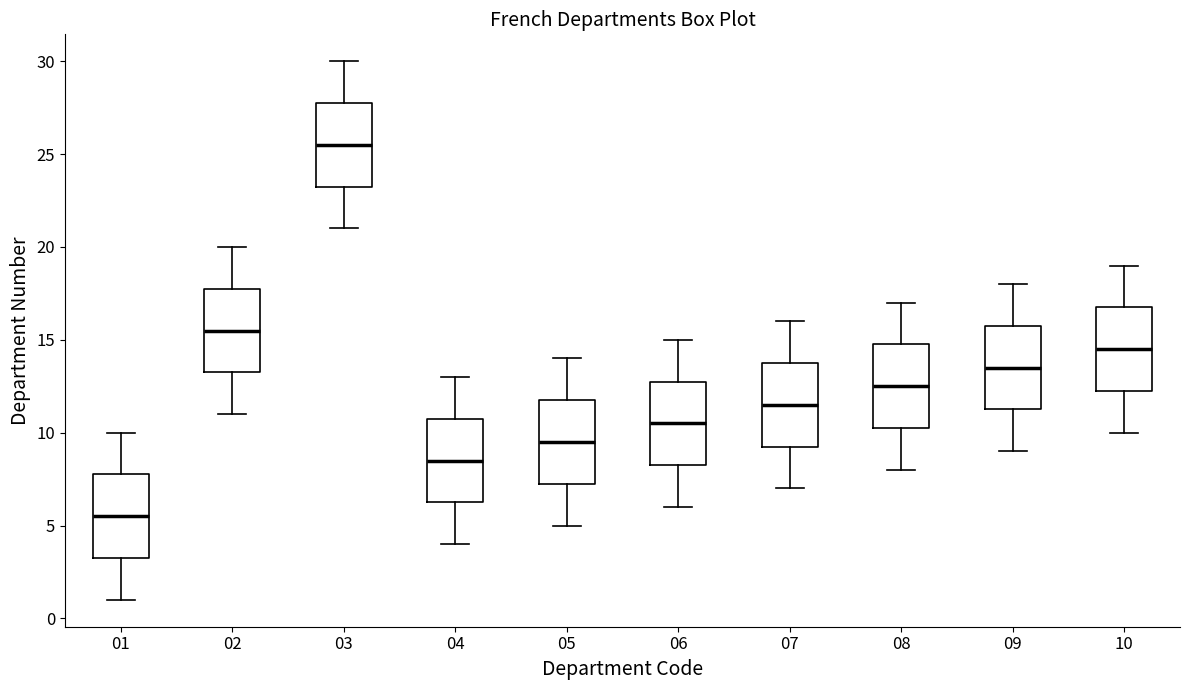

Which box's median line is the lowest?

01